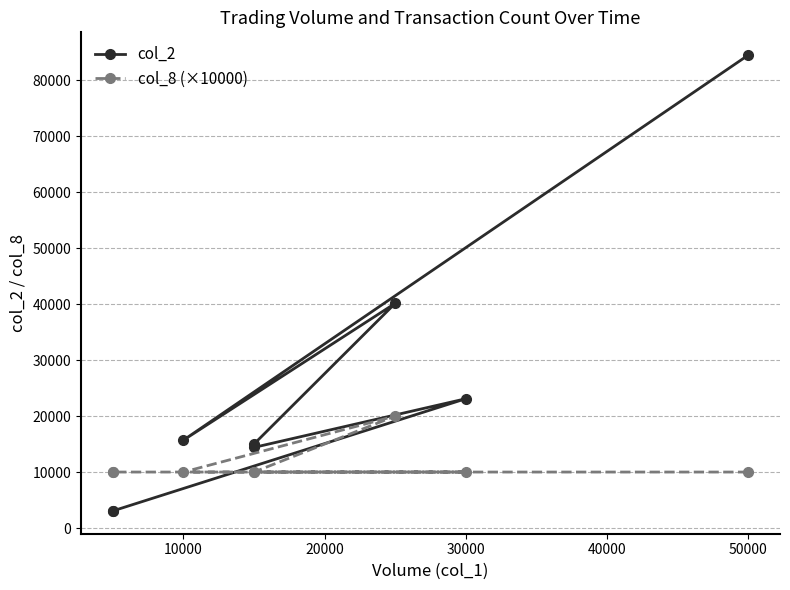

Reading right to left, extract all data points from this chart.

col_2: 3050	3050	23100	14400	15000	40150	15700	84500
col_8 (×10000): 10000	10000	10000	10000	10000	20000	10000	10000